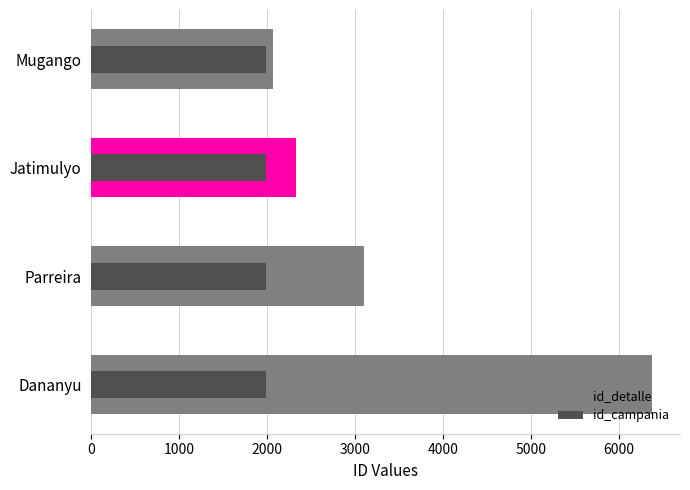

Does the chart contain any negative values?

No